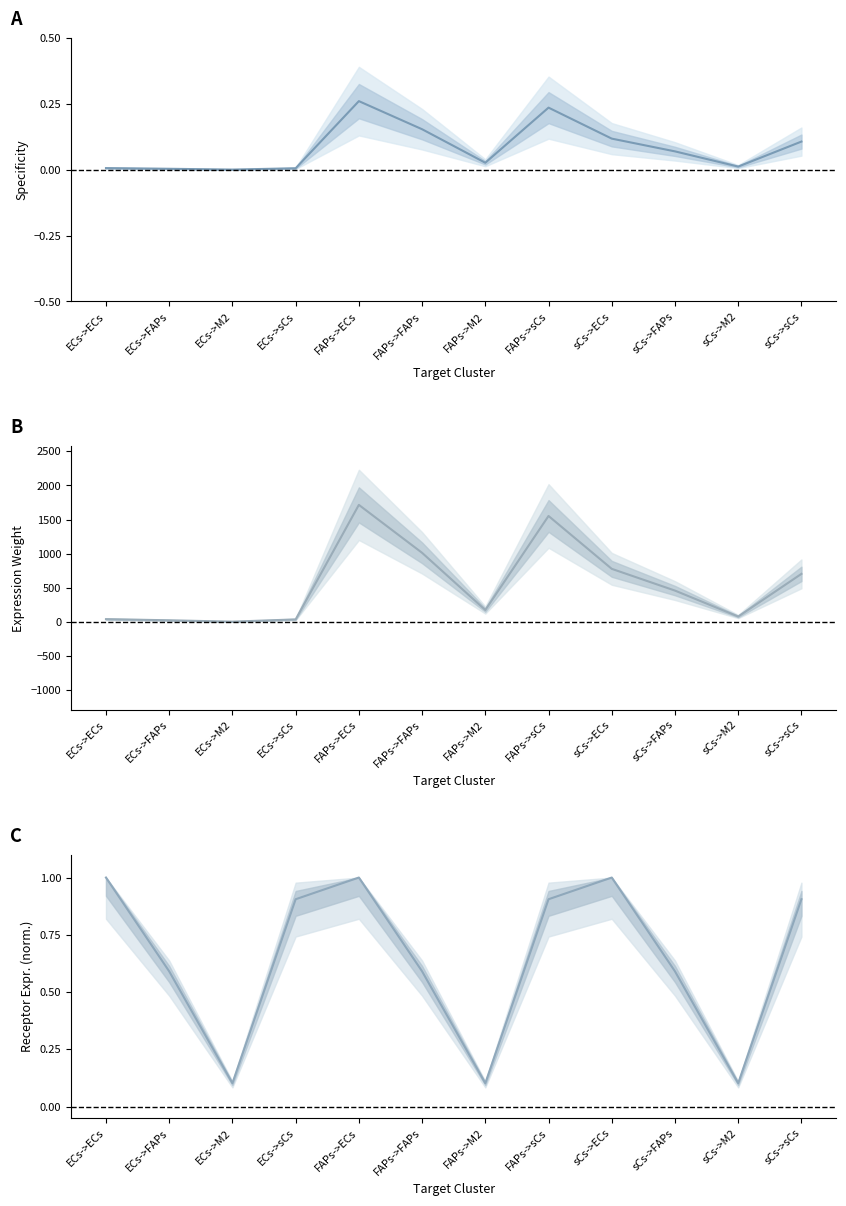

What is the difference between the maximum and minimum values in the Receptor average expression value (norm.) series?

0.9